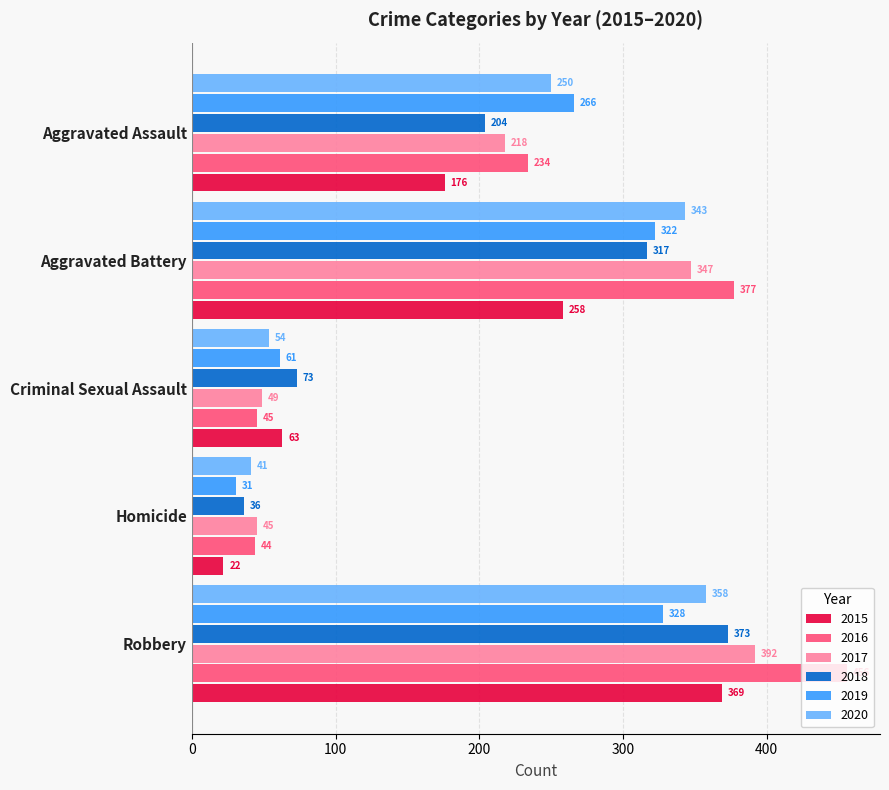

Rank the series by their maximum value, from lowest to highest.

2019, 2020, 2015, 2018, 2017, 2016